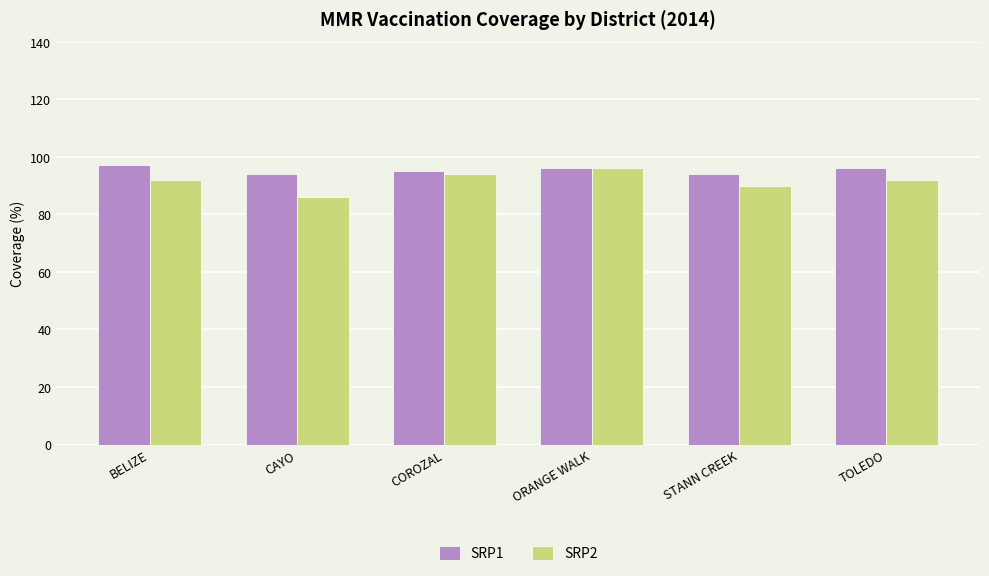

How many data points does each series have?

6